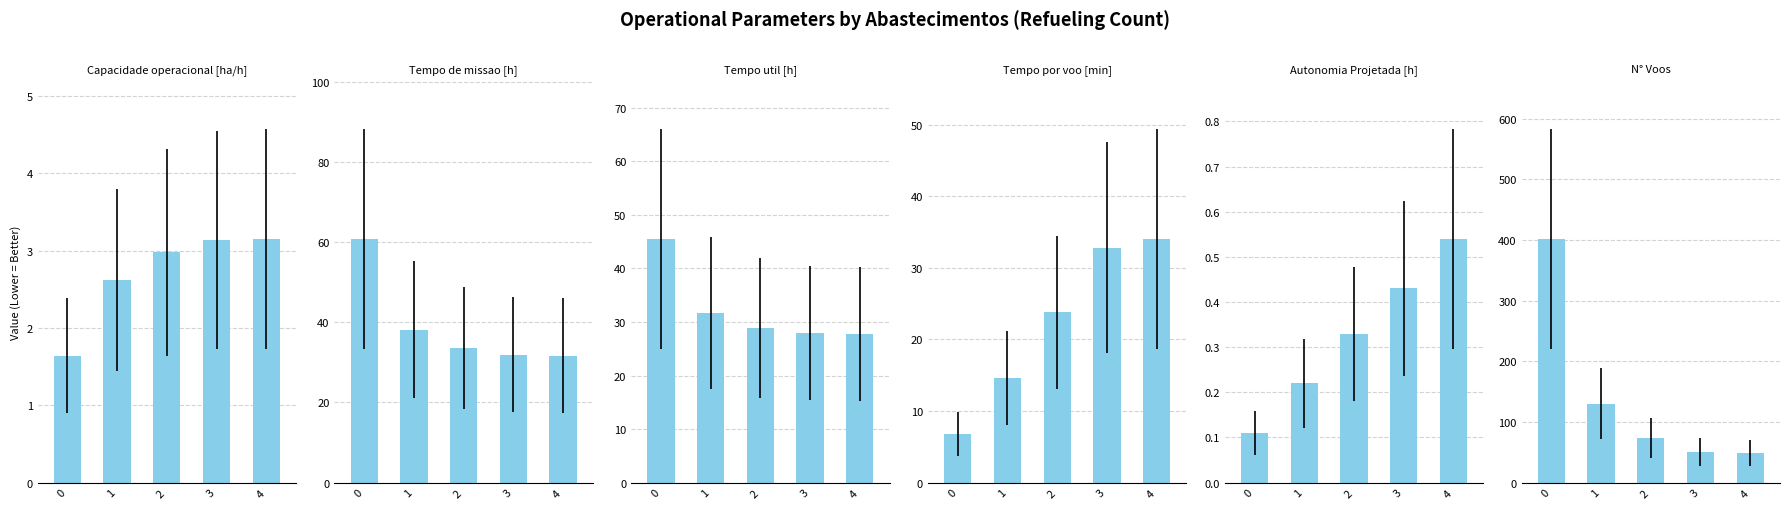

Between 2 and 0, which is larger?

2